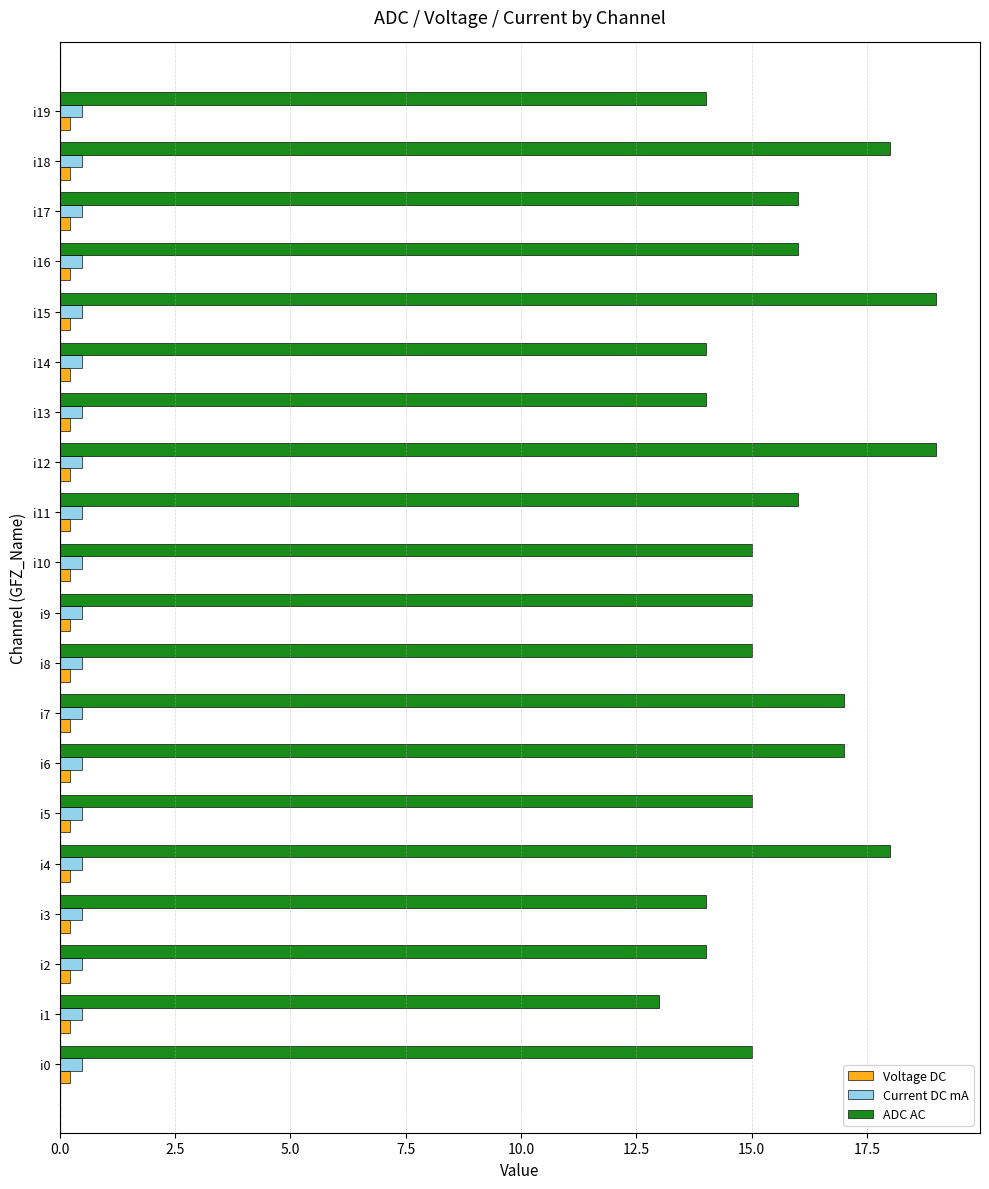

Which series has the widest spread of values?

ADC AC